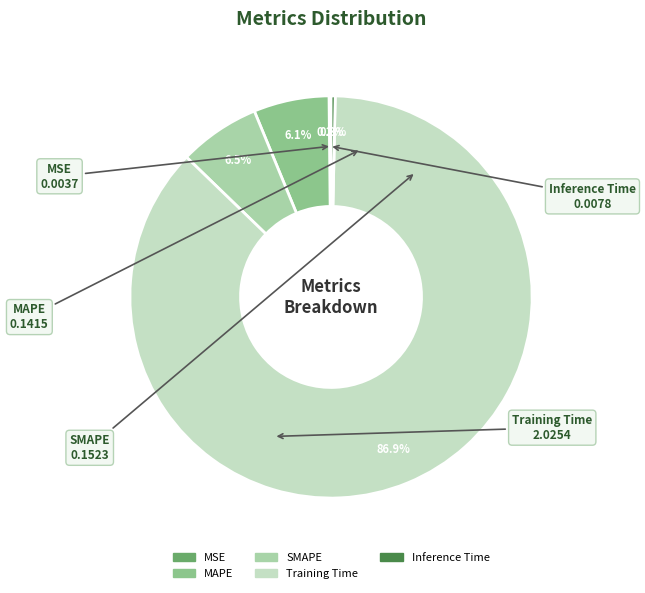

Is it true that MAPE is 1% of the pie?

False